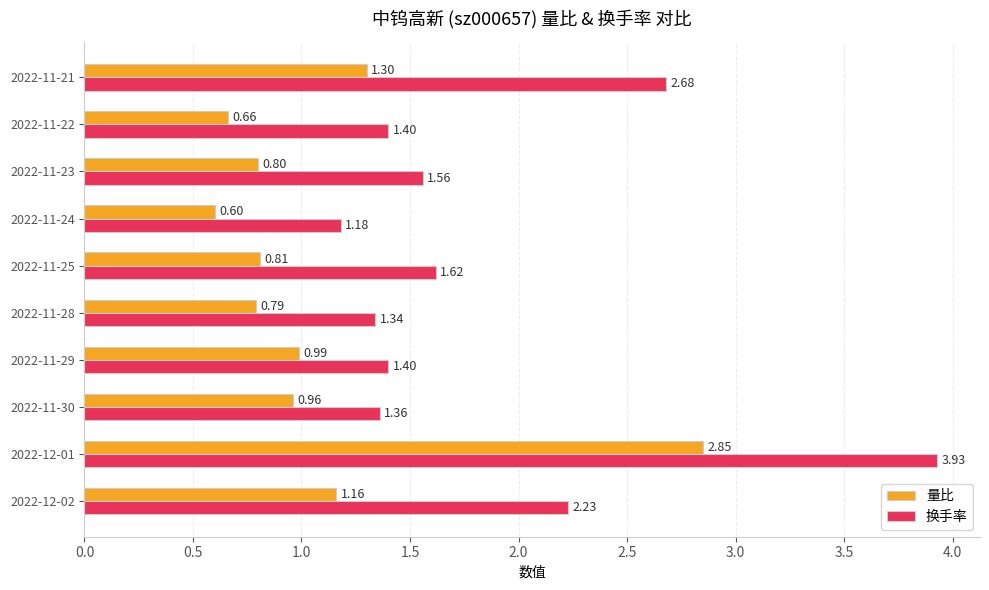

List the series in order of their overall mean, highest first.

换手率, 量比